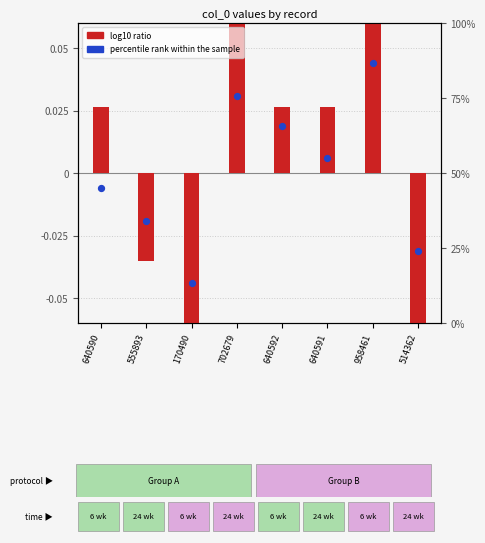

At how many categories does at least one series exceed 0?

5